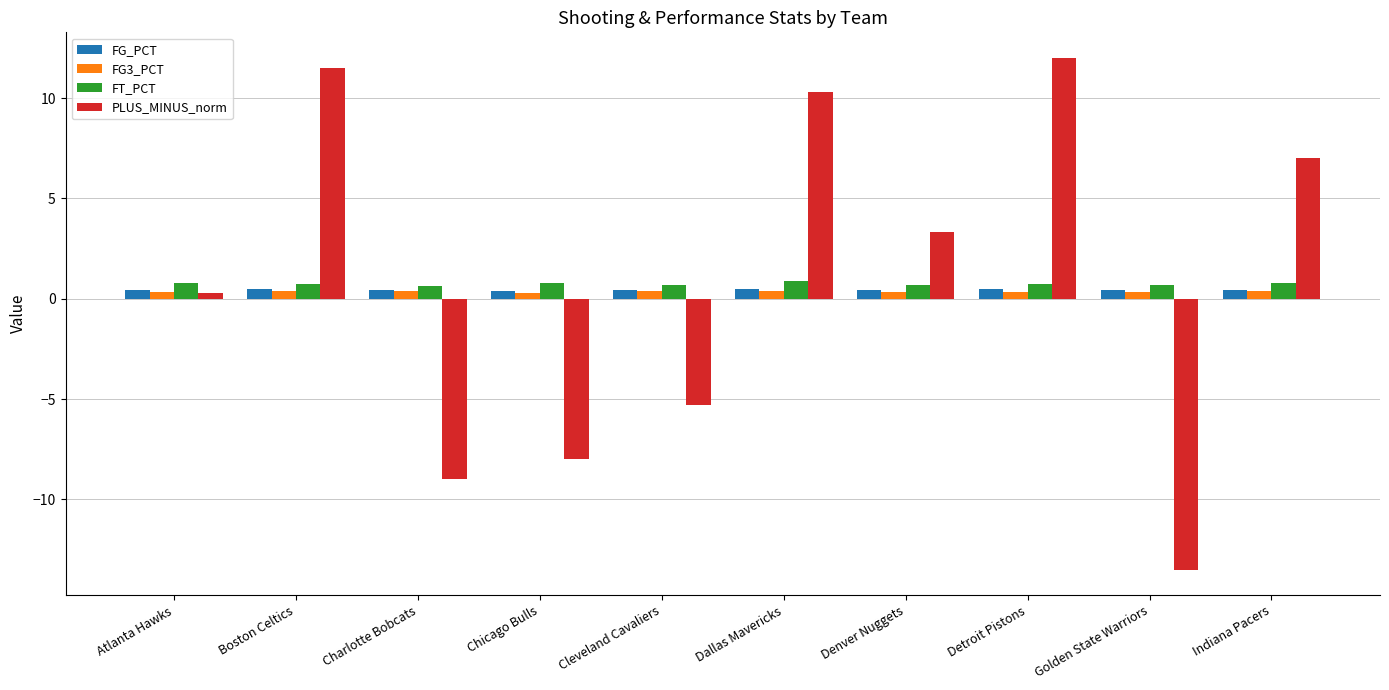

Is it true that PLUS_MINUS_norm equals 11.5 at Boston Celtics?

True